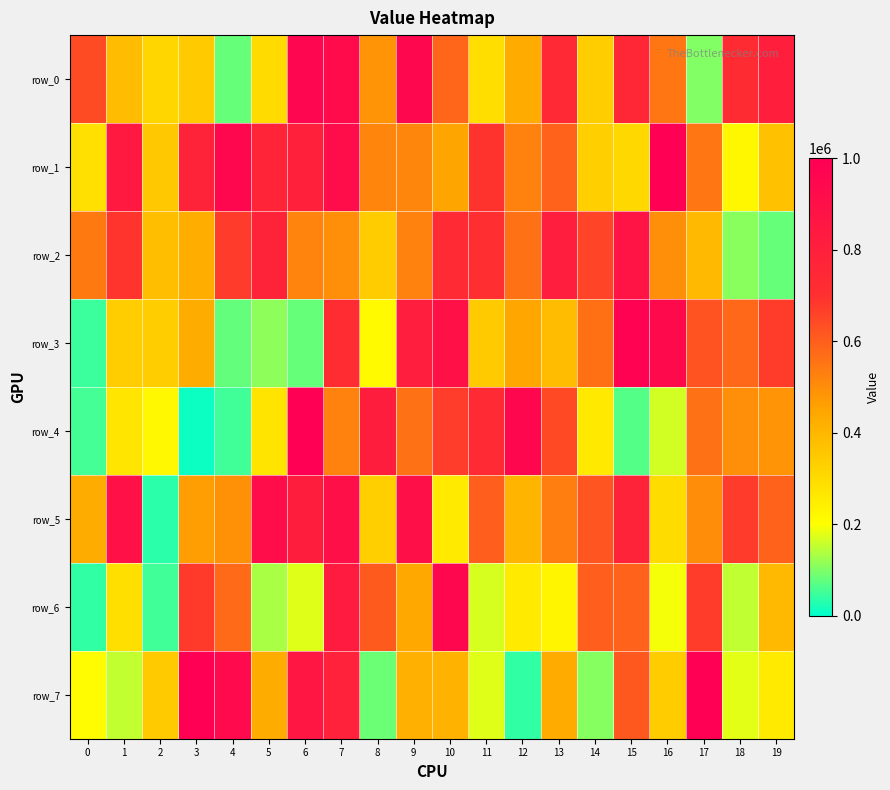

Reading left to right, what are all the values shown in this chart?

row_0: 642535	384768	313175	343087	81537	299920	960159	925261	484219	953042	582434	290117	432569	744209	338897	752942	550494	103356	725102	799132
row_1: 285935	842594	351290	777290	952497	767954	792290	919003	516815	515255	447704	692532	524935	590316	331181	306764	995239	550103	221026	371661
row_2: 541455	688950	378917	424771	675215	779895	519186	497381	341421	525446	736227	711994	558816	812134	655300	874343	496331	392939	108923	80324
row_3: 47051	336991	336850	428817	79889	111563	81183	714207	211826	808804	893913	343567	446572	384809	561379	982235	938396	621776	578912	673570
row_4: 53209	272281	218265	10983	51823	274452	997946	525694	816903	559453	670653	731988	955037	645754	261383	68104	165959	558690	495882	483713
row_5: 430590	889019	33487	464300	491826	922304	813846	898544	332581	901683	256413	600878	403650	532468	619830	776285	296001	501290	673886	592066
row_6: 39566	287887	52157	676699	574250	133044	176892	824654	608962	440368	952875	168871	257951	226702	600335	592812	192648	672767	150963	393516
row_7: 209995	153684	344080	997729	934568	431051	860289	781445	84483	416151	408701	177444	40473	432344	106882	612192	341061	993664	178021	257242